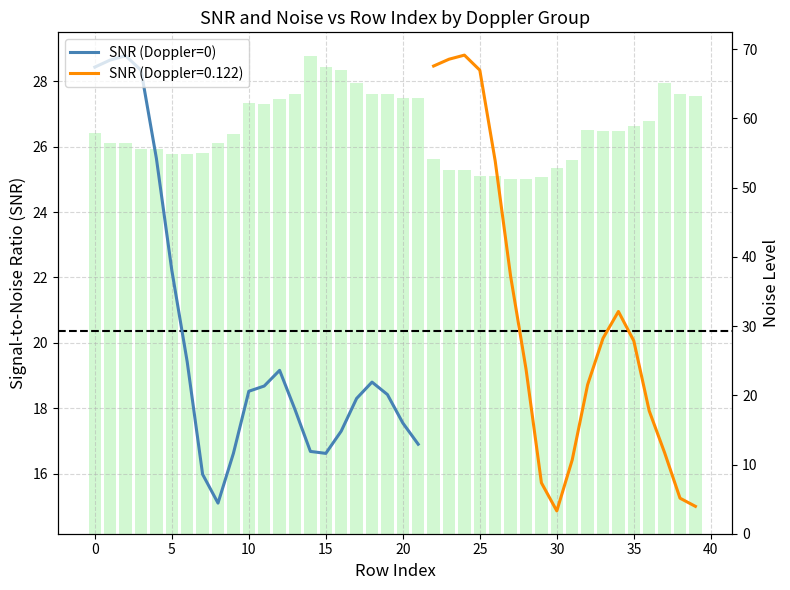

Does the chart contain any negative values?

No